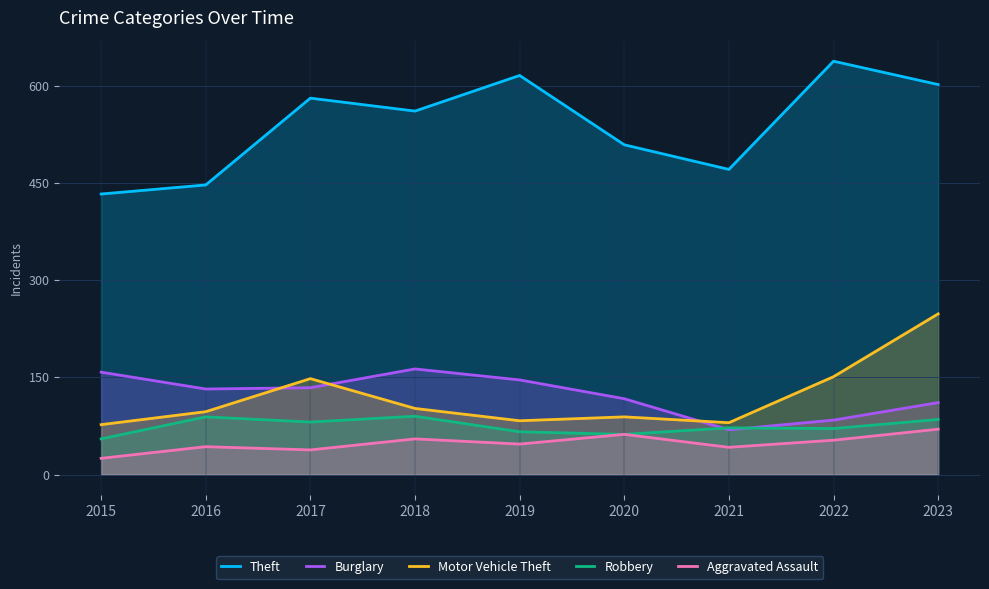

True or false: Aggravated Assault has a value of 75 at 2016.

False